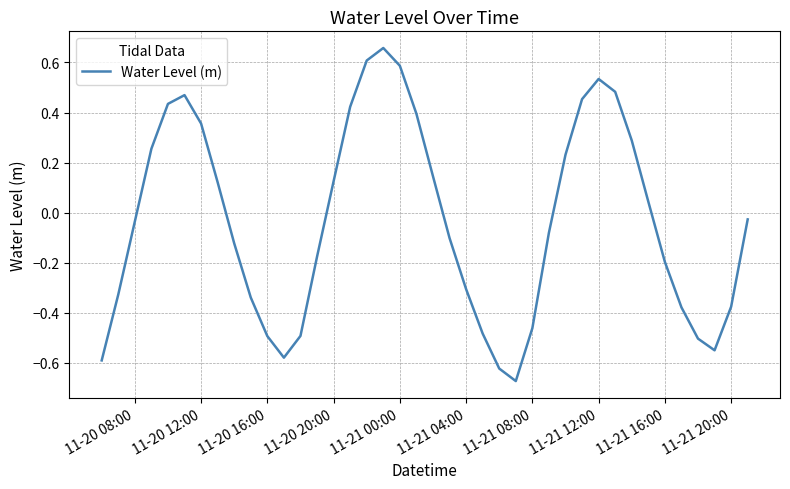

How many points are higher than both their immediate neighbors (excluding endpoints)?

3